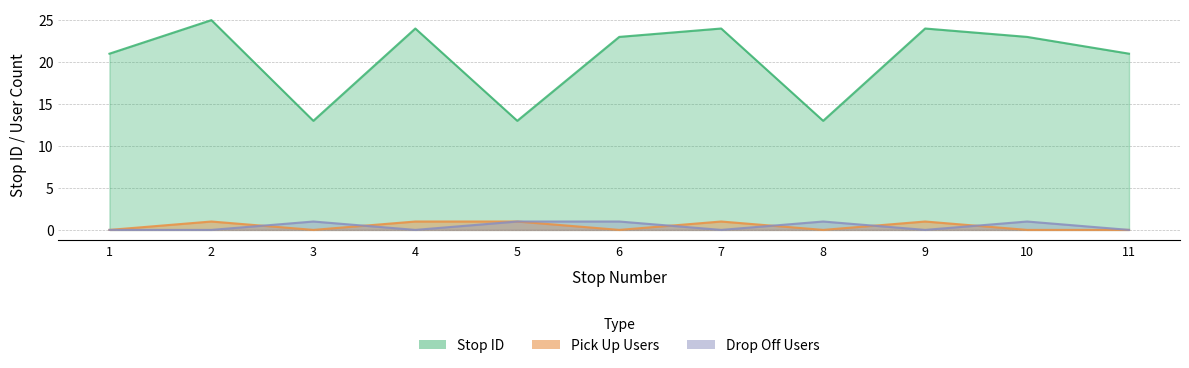

What is the maximum value shown in the chart?

25